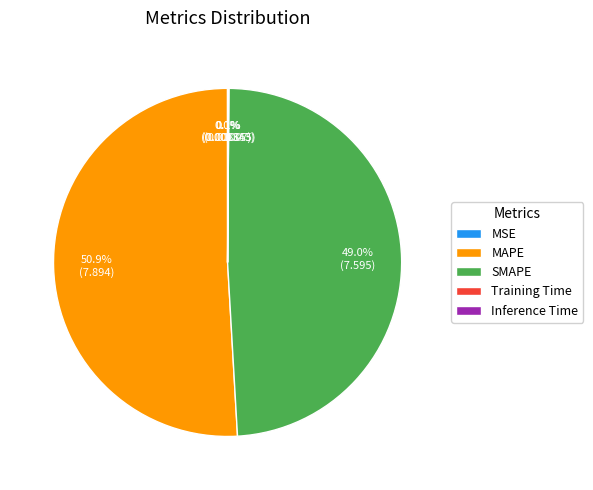

What is the largest slice in the pie chart?

MAPE